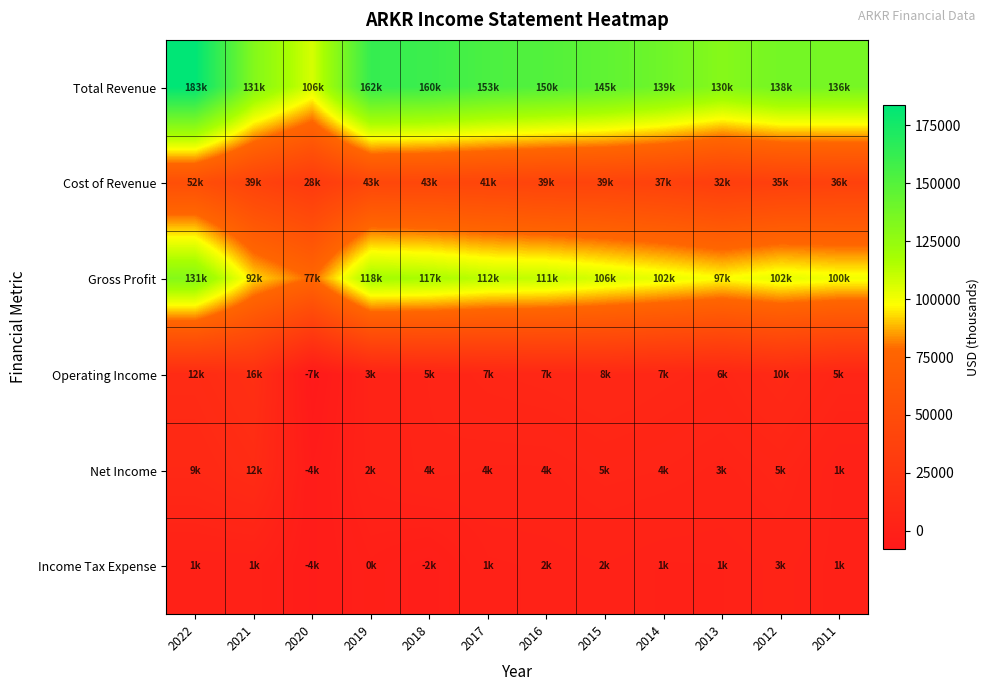

At how many categories does at least one series exceed 180789?

1